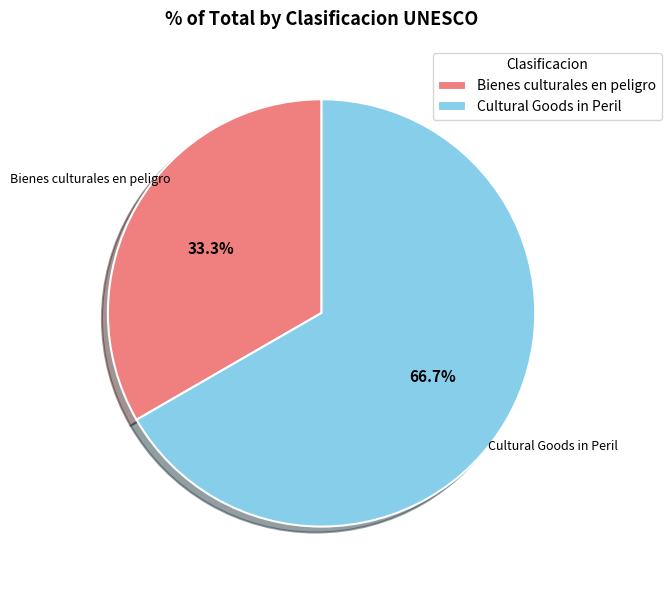

Do Cultural Goods in Peril and Bienes culturales en peligro together represent more than half of the pie?

Yes